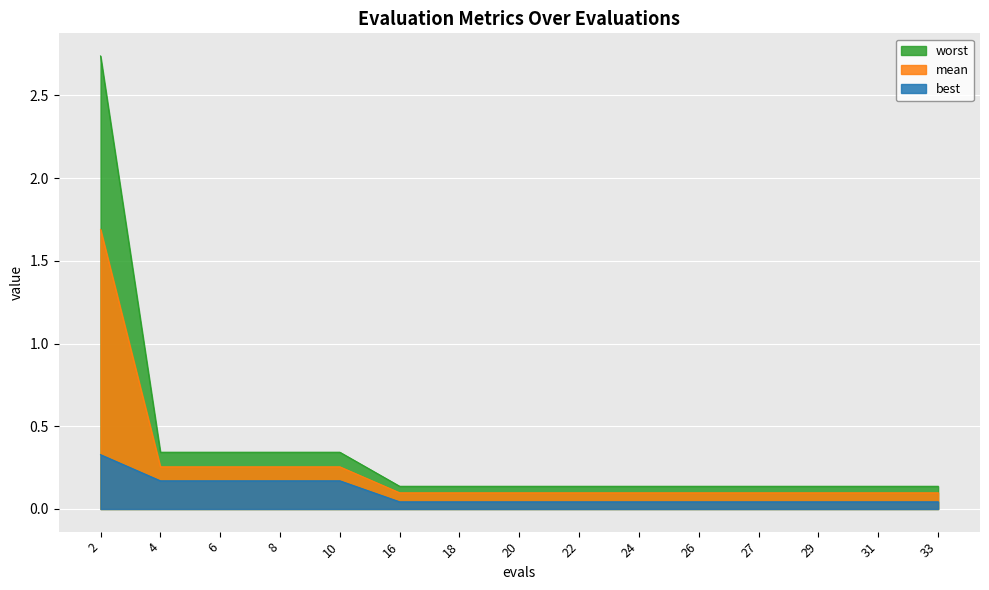

Is the value of mean at 29 greater than the value of worst at 27?

No